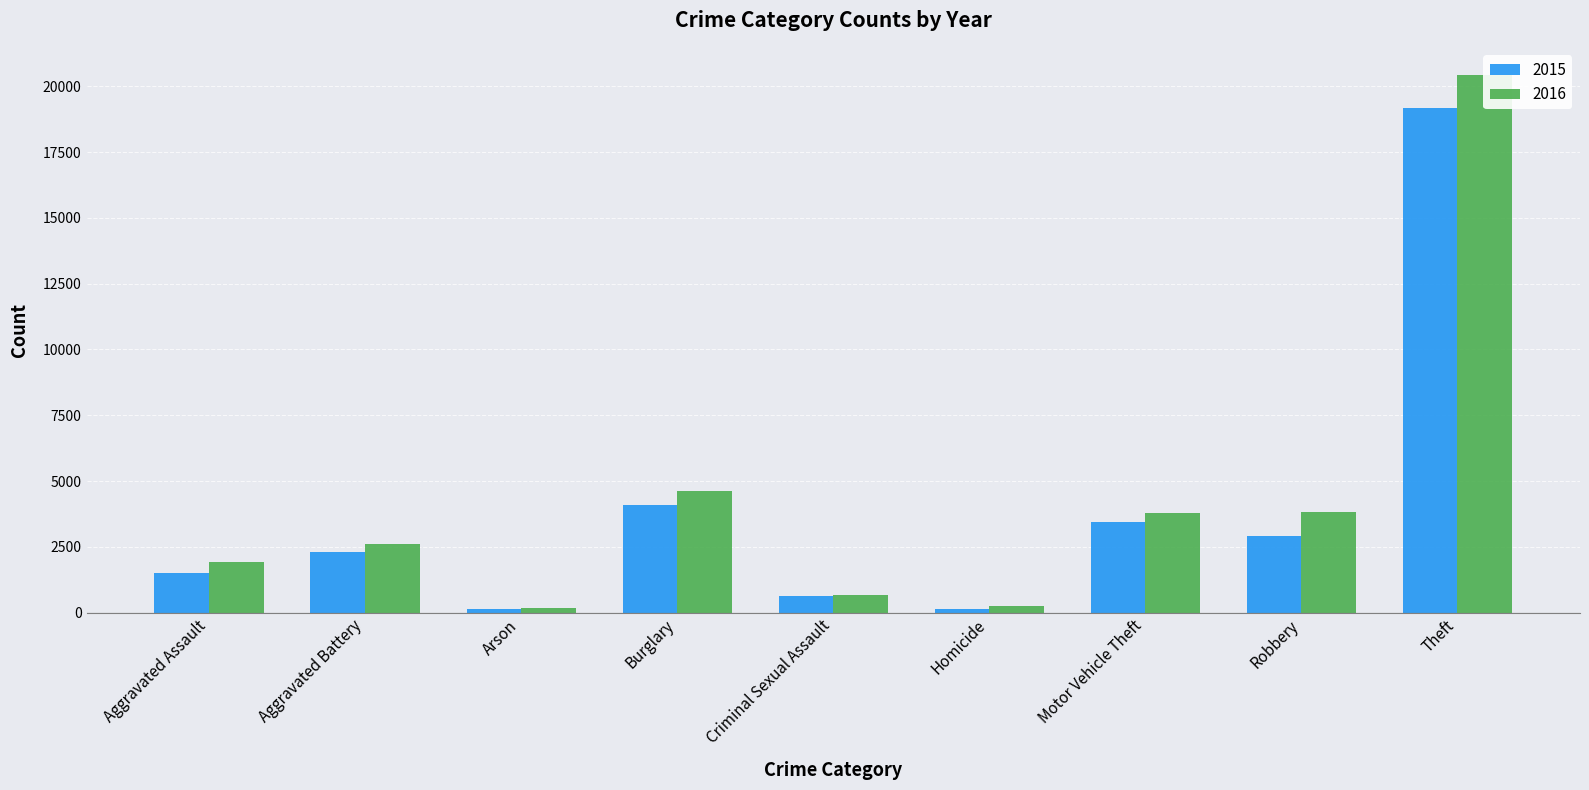

Which series changed the most between Burglary and Criminal Sexual Assault?

2016